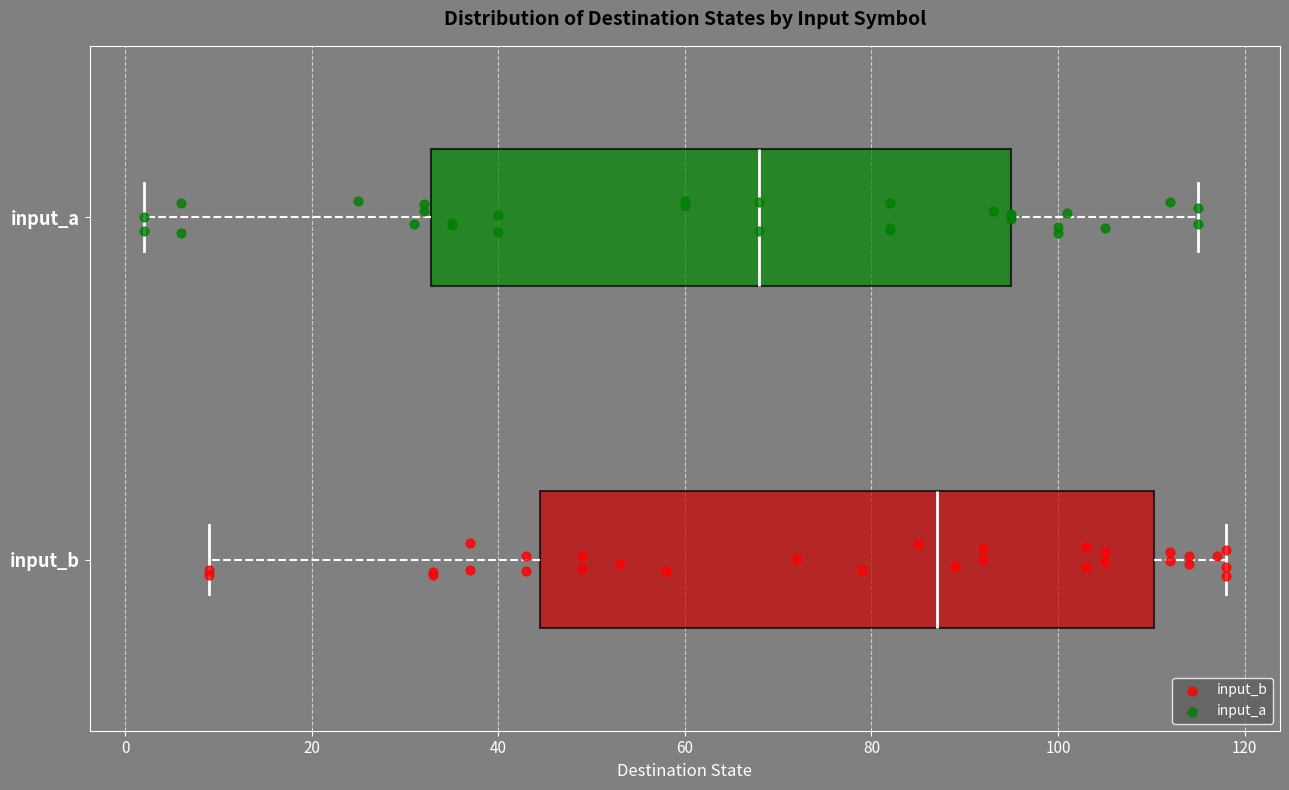

Where does the right whisker of the box for input_b end on the x-axis? The values are not printed on the chart, so give them approximately, as read against the axis.

118